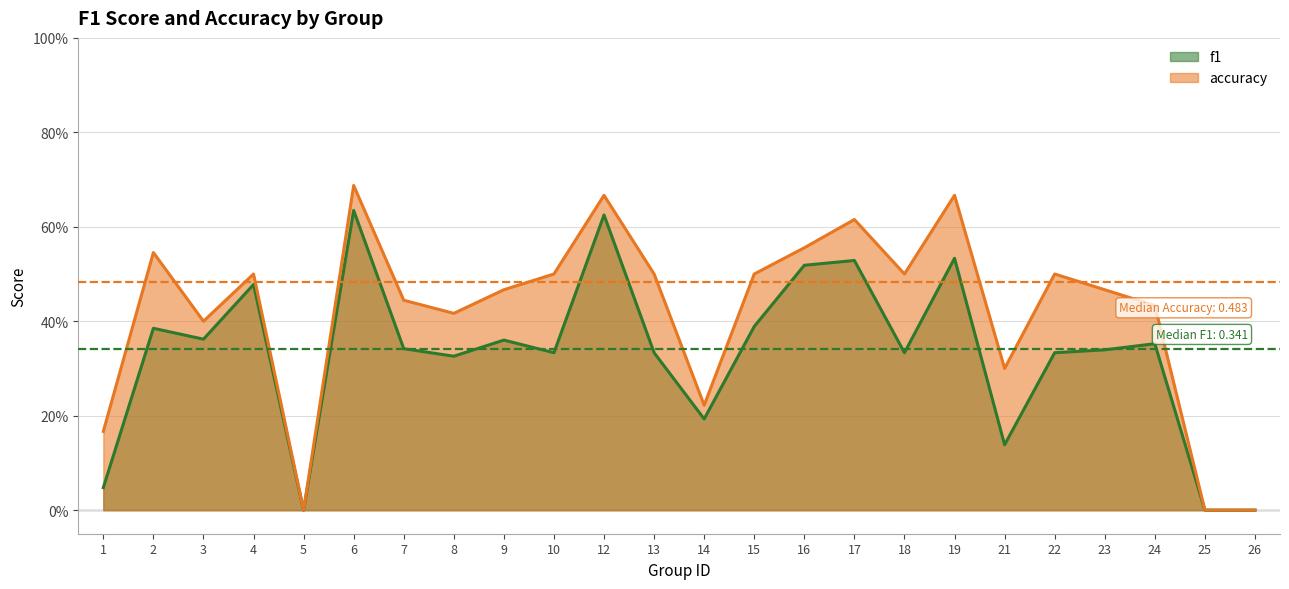

Where is accuracy nearest to the value 0?

5